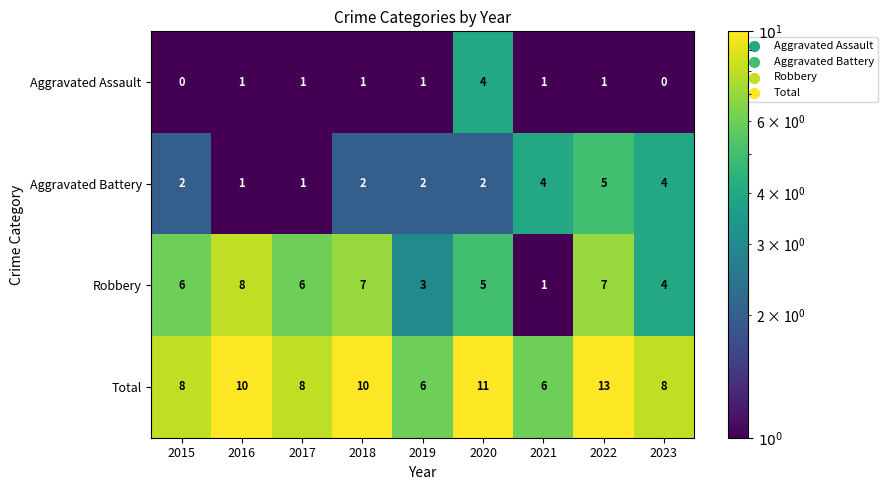

Count the Total values in the range 8 to 10.

5